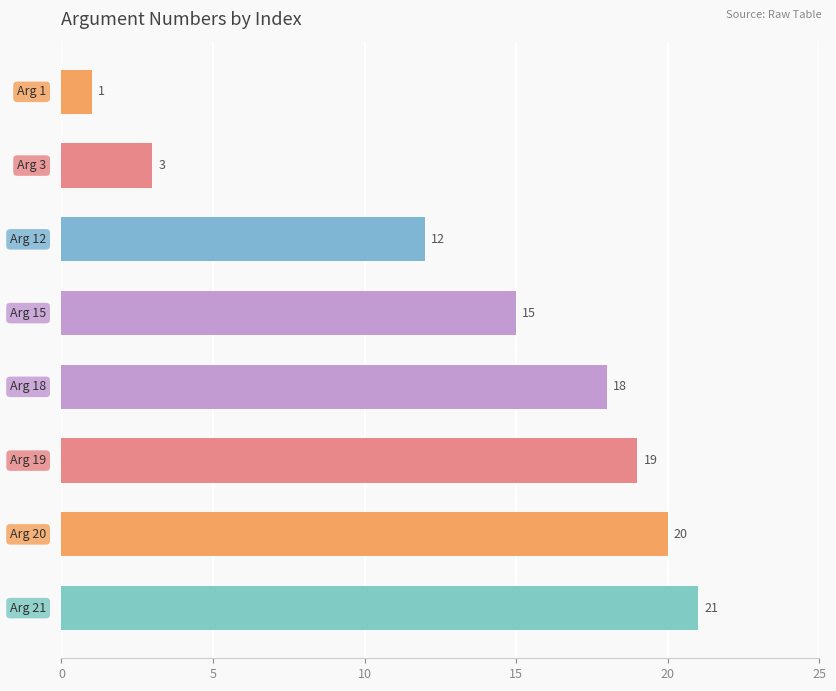

Are the bars horizontal?

Yes